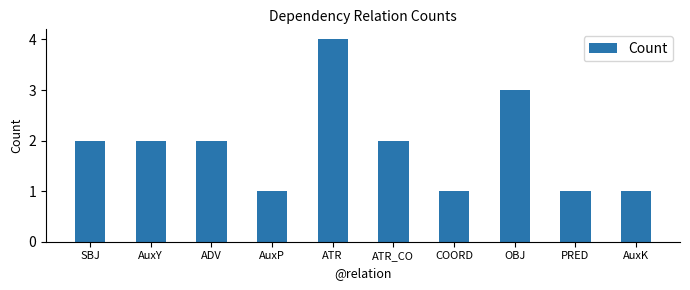

Reading left to right, extract all data points from this chart.

2	2	2	1	4	2	1	3	1	1